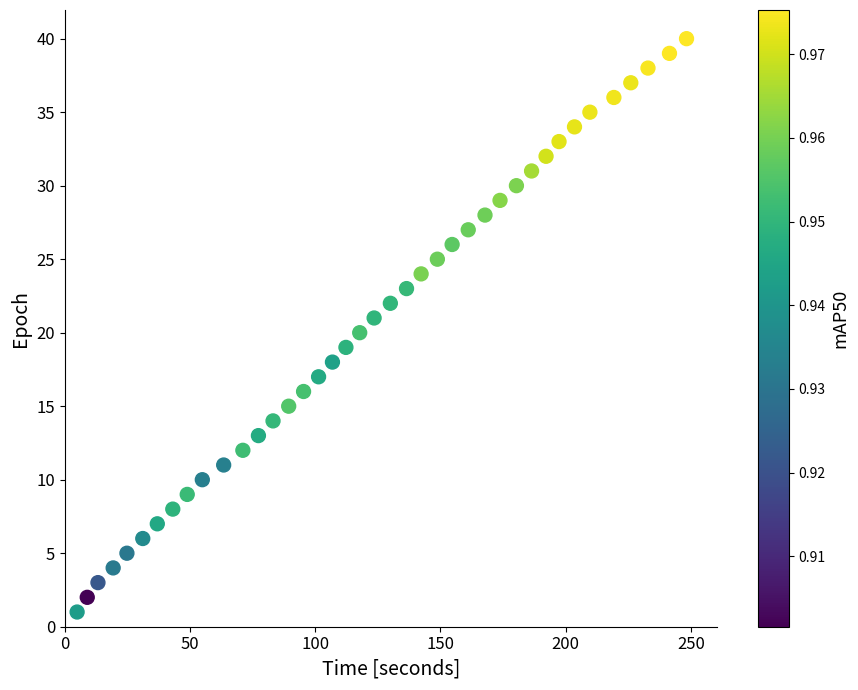

What is the range of Y values (max minus min)?

39